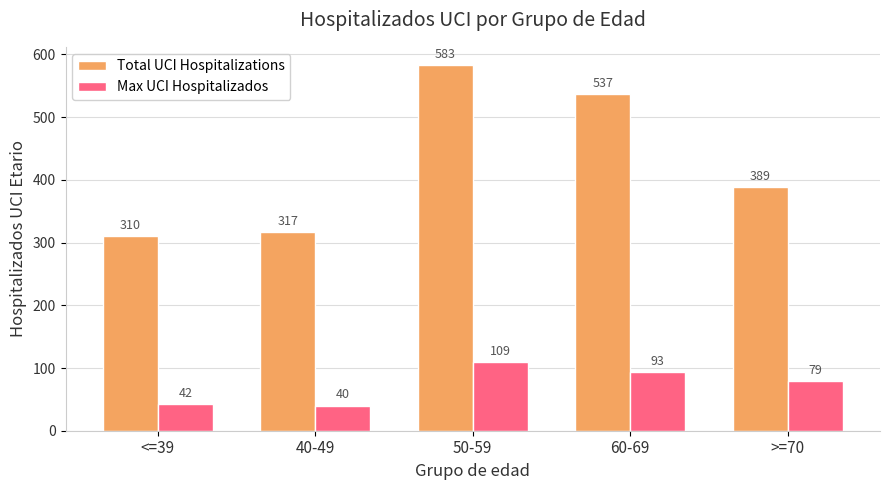

Reading left to right, transcribe all the data shown in this chart.

Total UCI Hospitalizations: 310	317	583	537	389
Max UCI Hospitalizados: 42	40	109	93	79